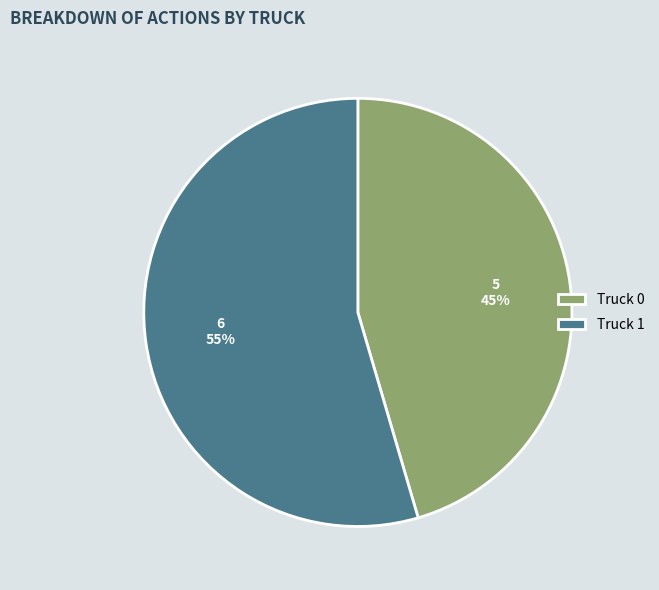

Is the sum of Truck 1 and Truck 0 greater than half?

Yes